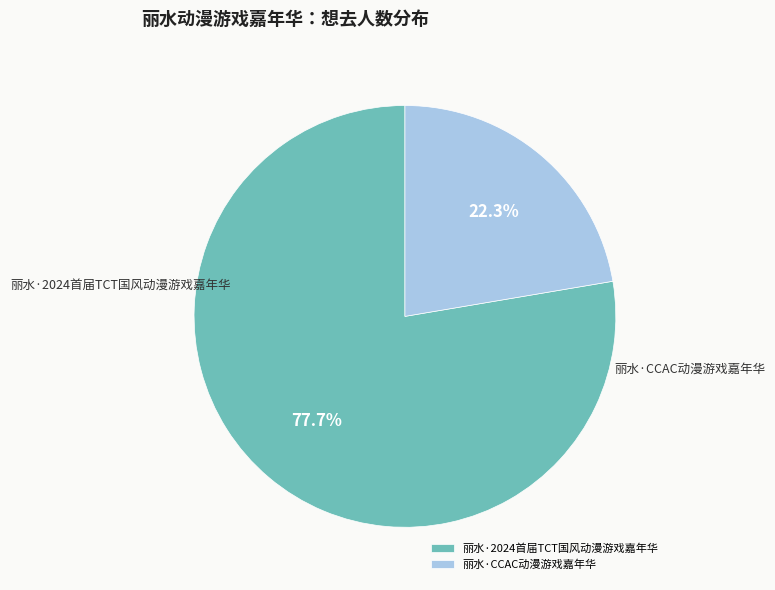

Between 丽水·2024首届TCT国风动漫游戏嘉年华 and 丽水·CCAC动漫游戏嘉年华, which is larger?

丽水·2024首届TCT国风动漫游戏嘉年华